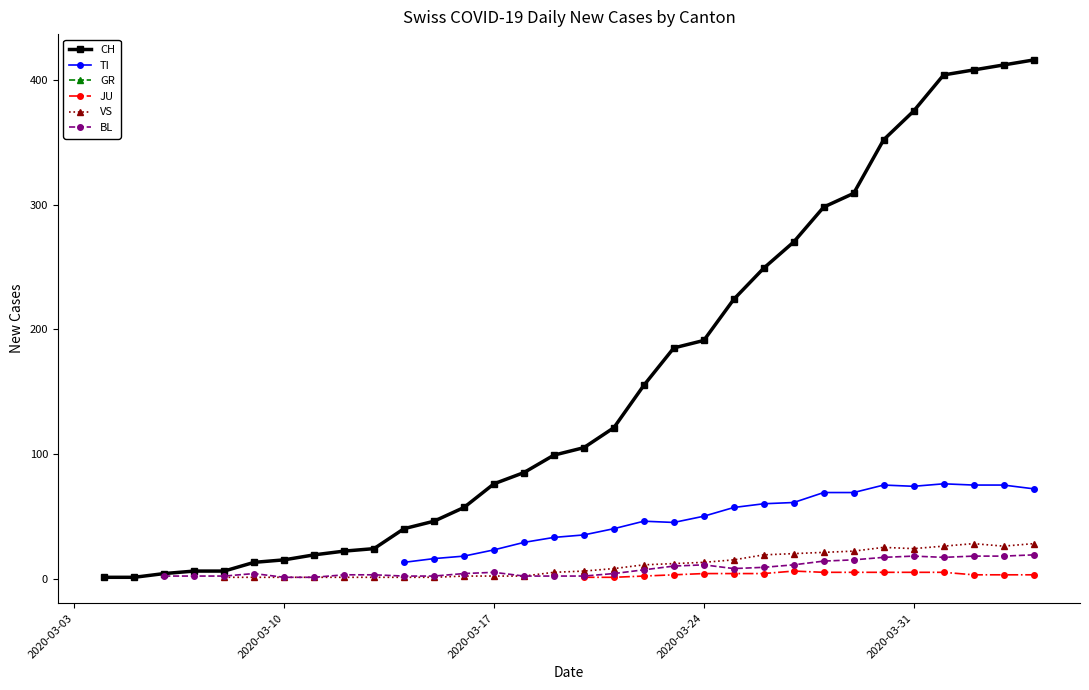

Does the chart have visible grid lines?

No